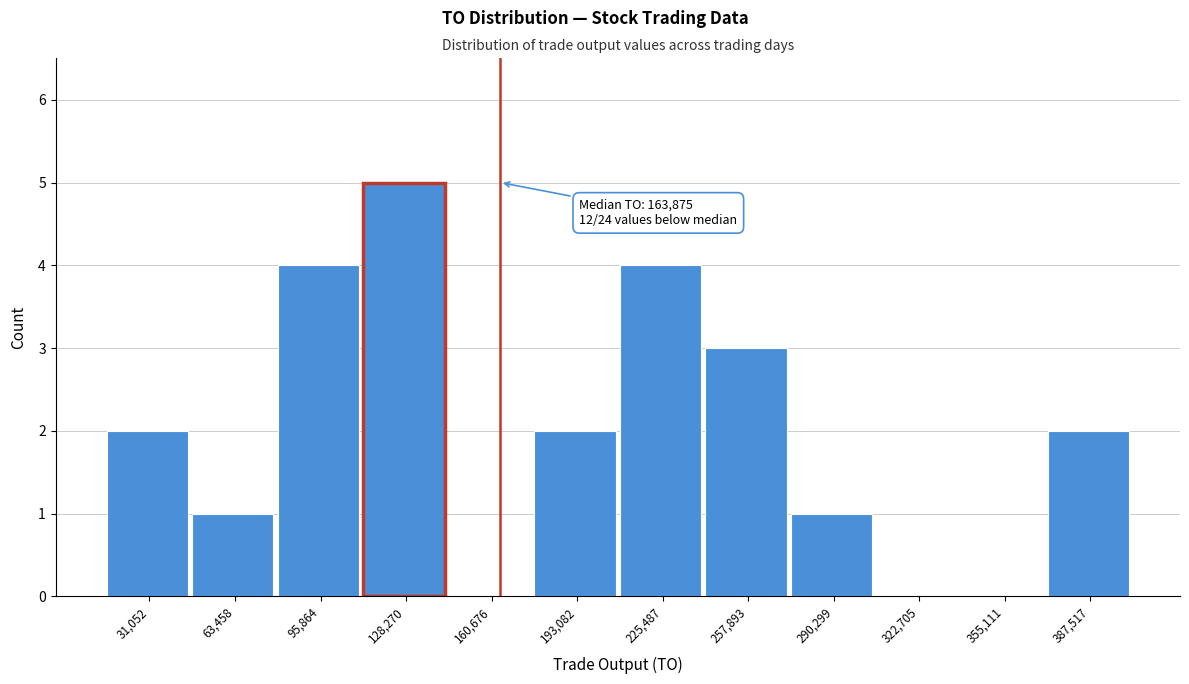

Which range on the x-axis has the tallest bar?

110000 to 145000